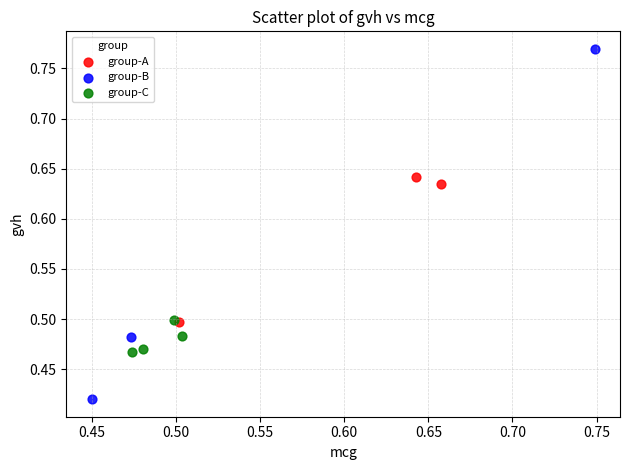

Which series reaches the minimum Y coordinate?

group-B